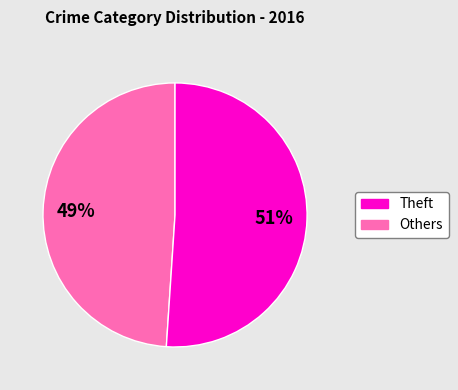

Is there a majority slice in this chart?

Yes